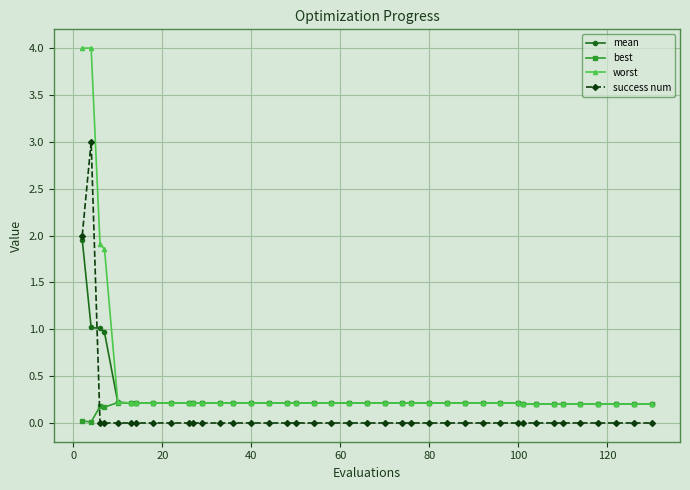

After their last crossing, which series has the higher values: mean or success num?

mean